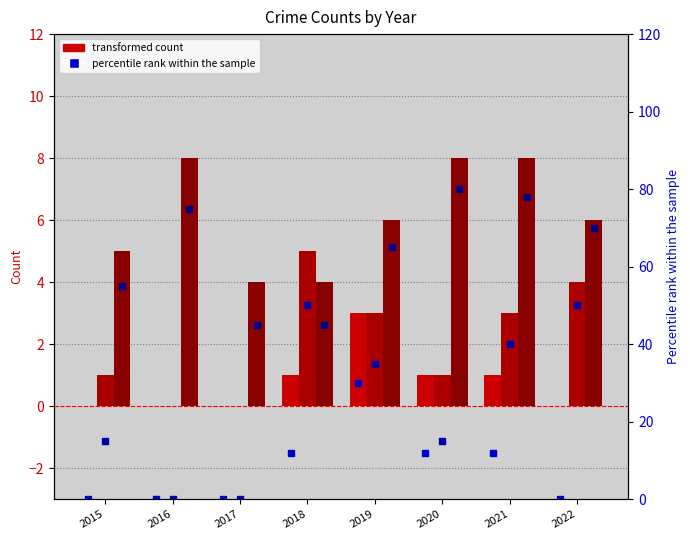

Where does the Robbery series first go above 6?

2016